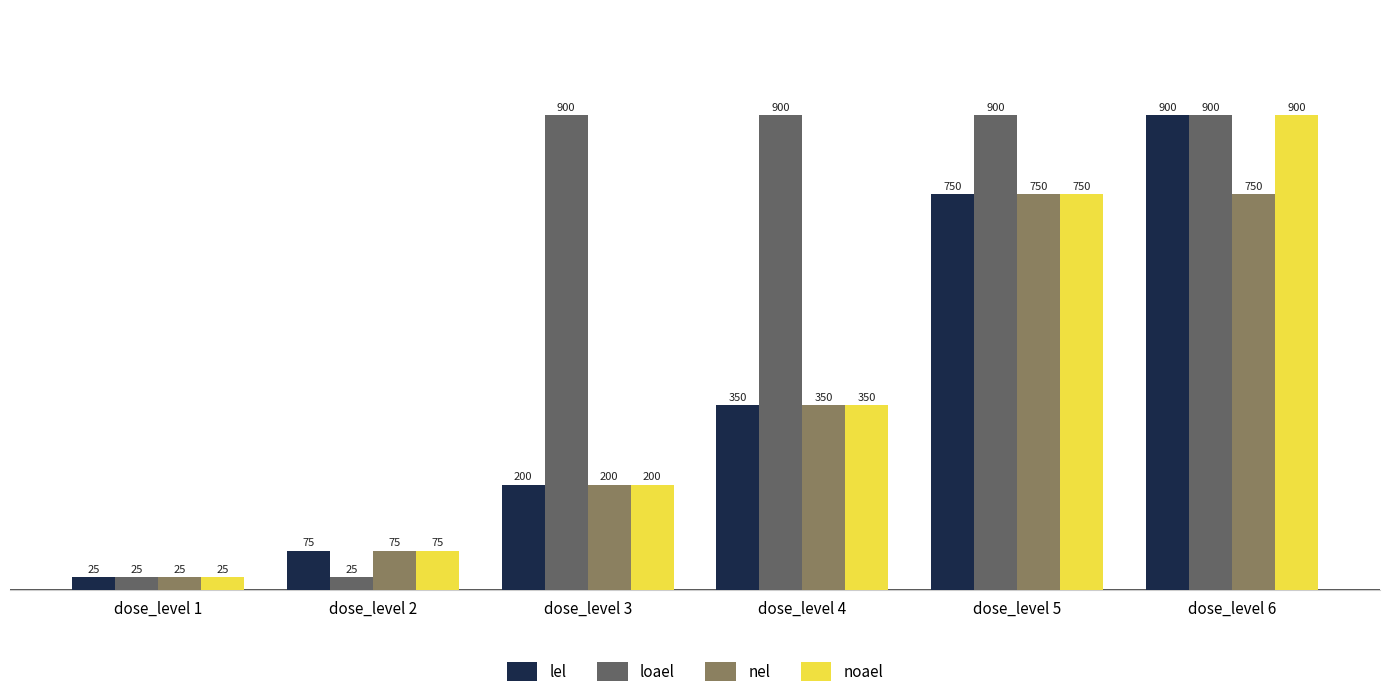

Reading left to right, list all the values displayed in this chart.

lel: 25	75	200	350	750	900
loael: 25	25	900	900	900	900
nel: 25	75	200	350	750	750
noael: 25	75	200	350	750	900